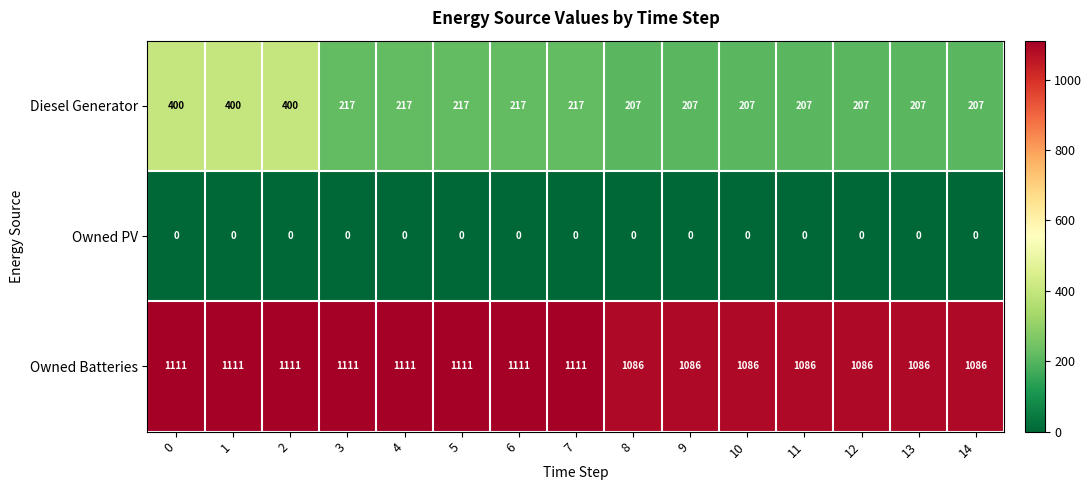

Between 7 and 12, which series saw the biggest shift?

Owned Batteries